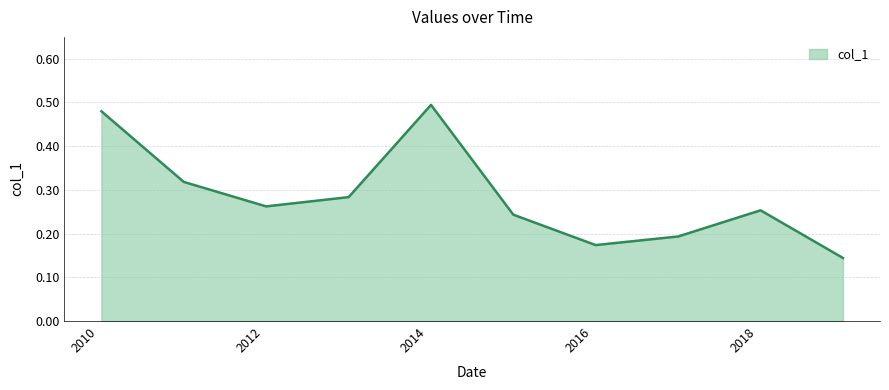

Does the chart display data point markers on the line(s)?

No